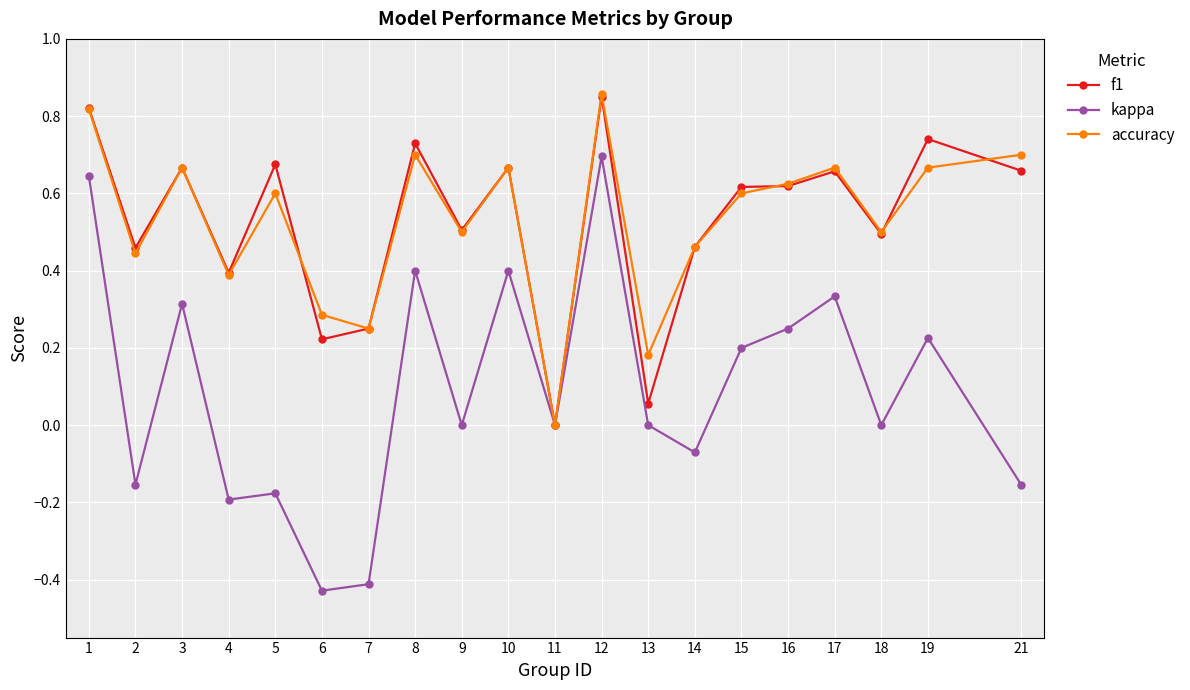

The value of accuracy at 12 is 0.6. True or false?

False